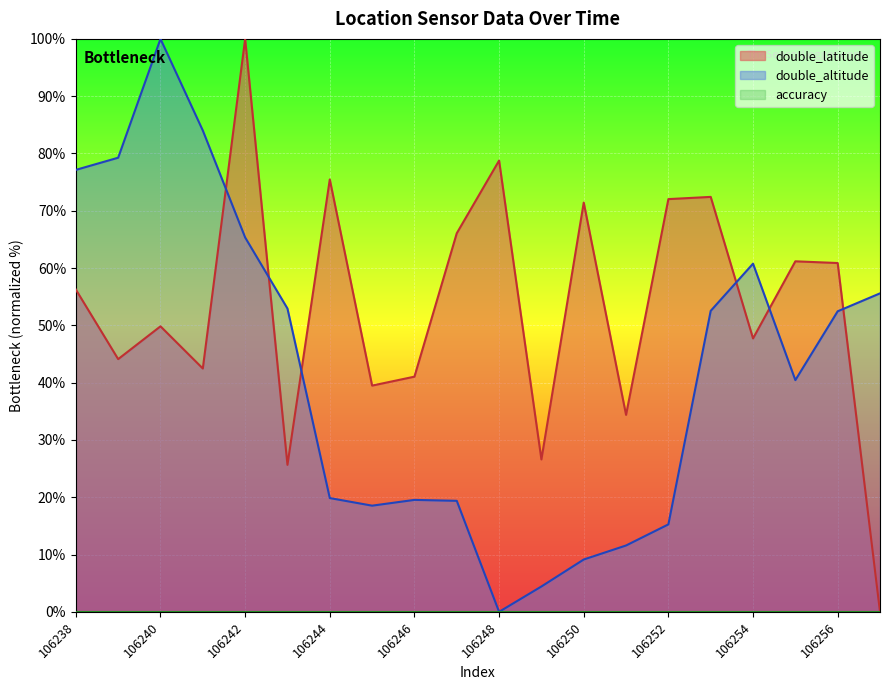

List the series in order of their peak value, highest first.

double_latitude, double_altitude